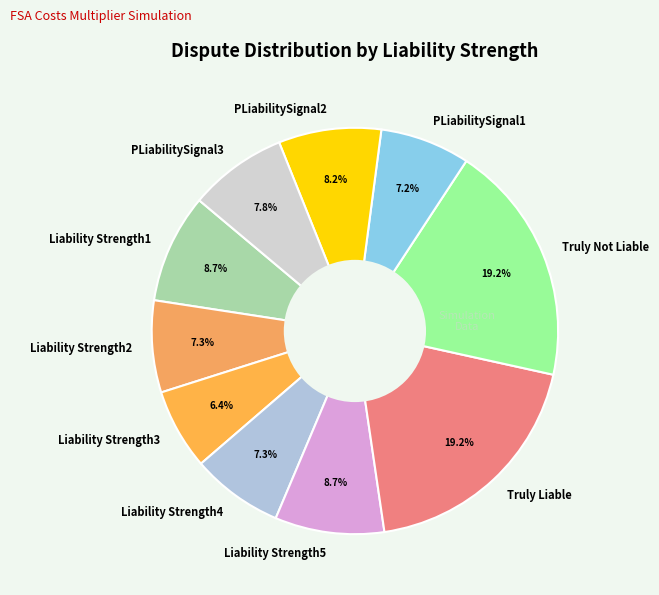

True or false: PLiabilitySignal3 accounts for 8% of the total.

True